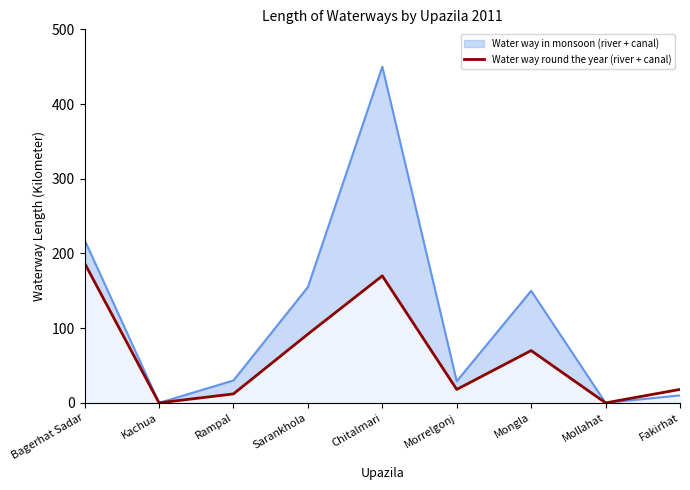

At which label does the data first exceed 18?

Bagerhat Sadar